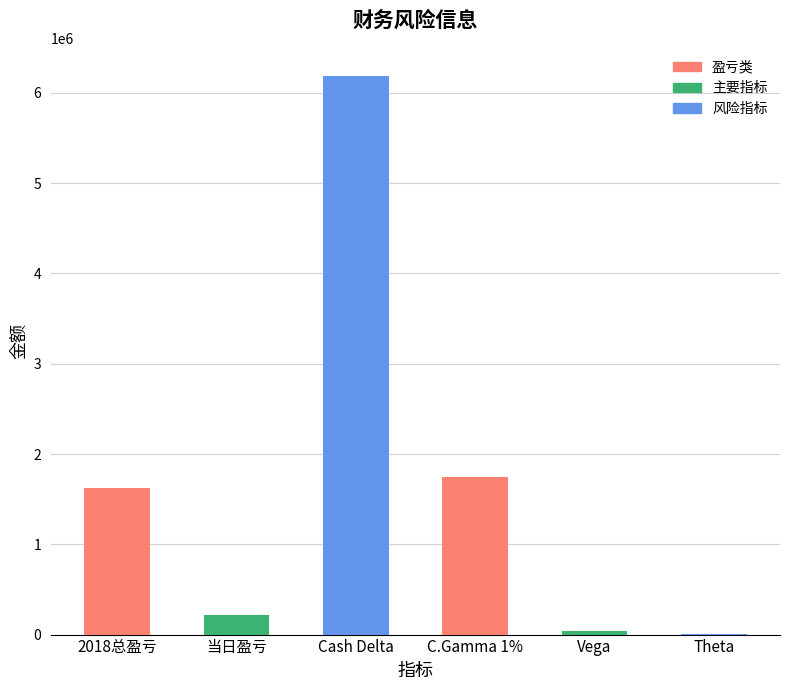

Is it true that the value at C.Gamma 1% is 1740544?

True